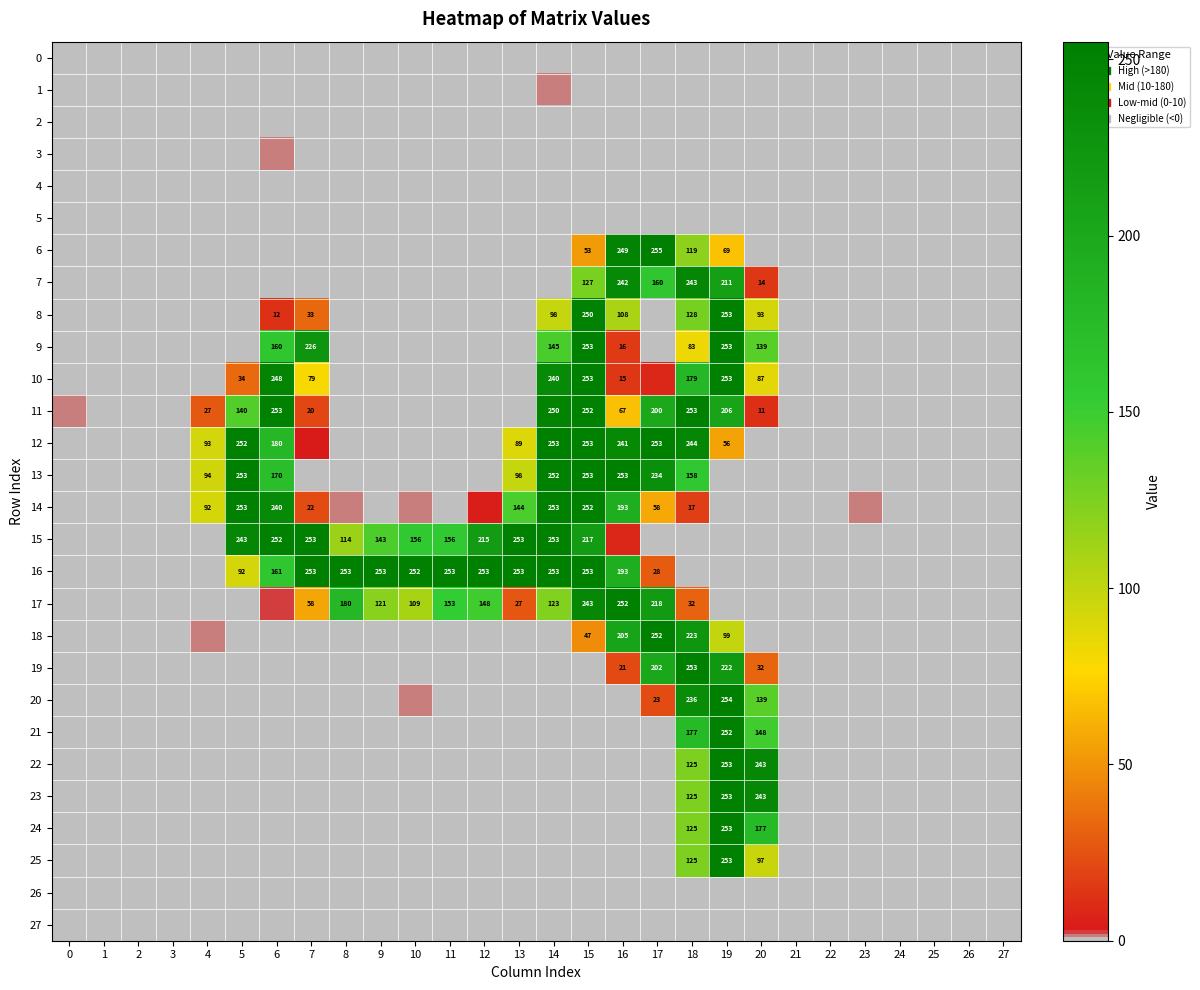

How many series are shown in this chart?

28